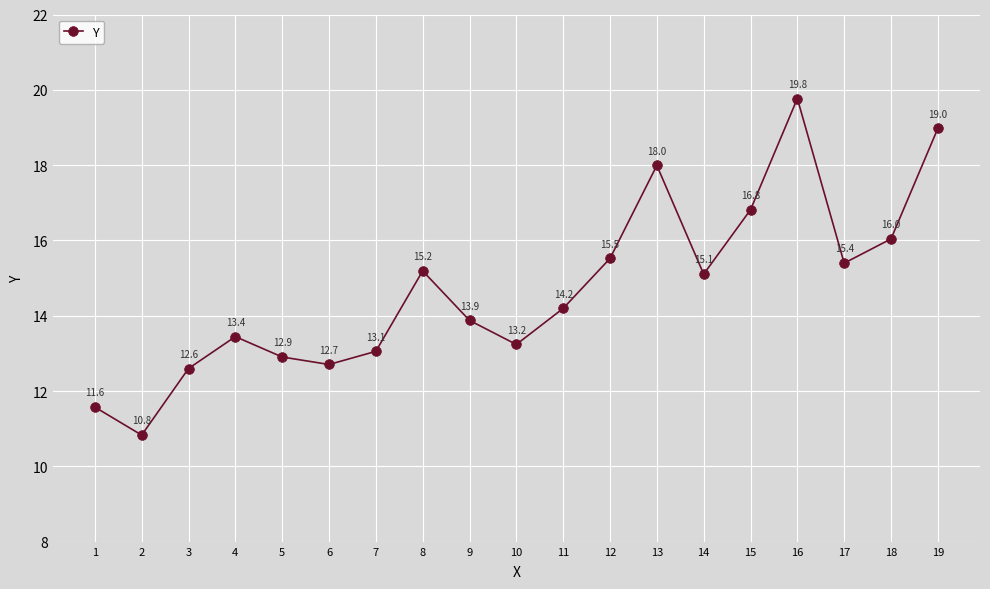

Where does the data first go above 14?

8